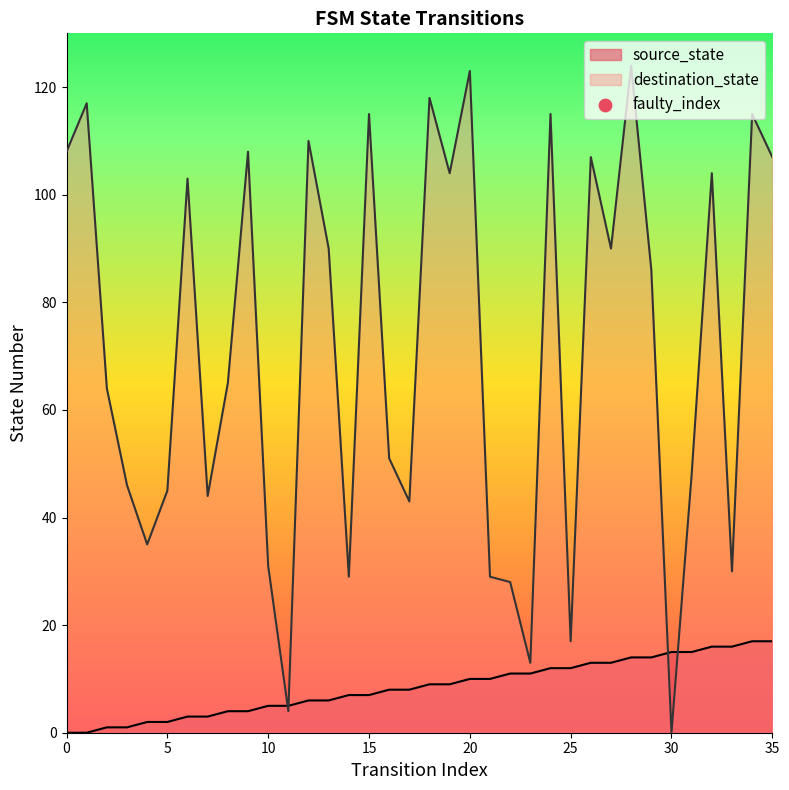

What is the total value across all series at 4?

37